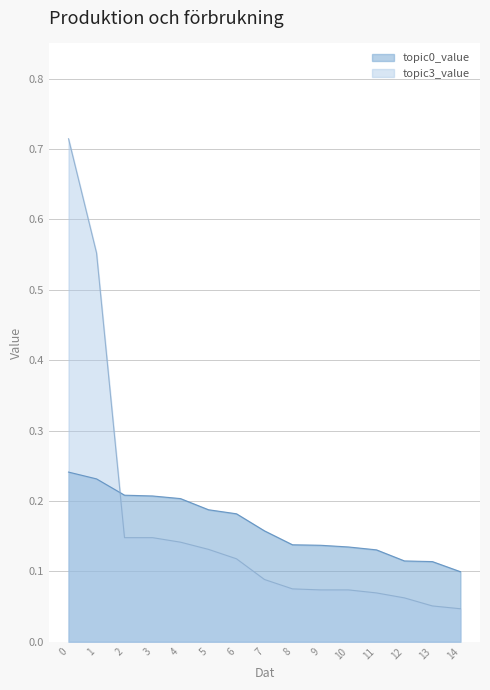

At which label does topic0_value reach its minimum?

14